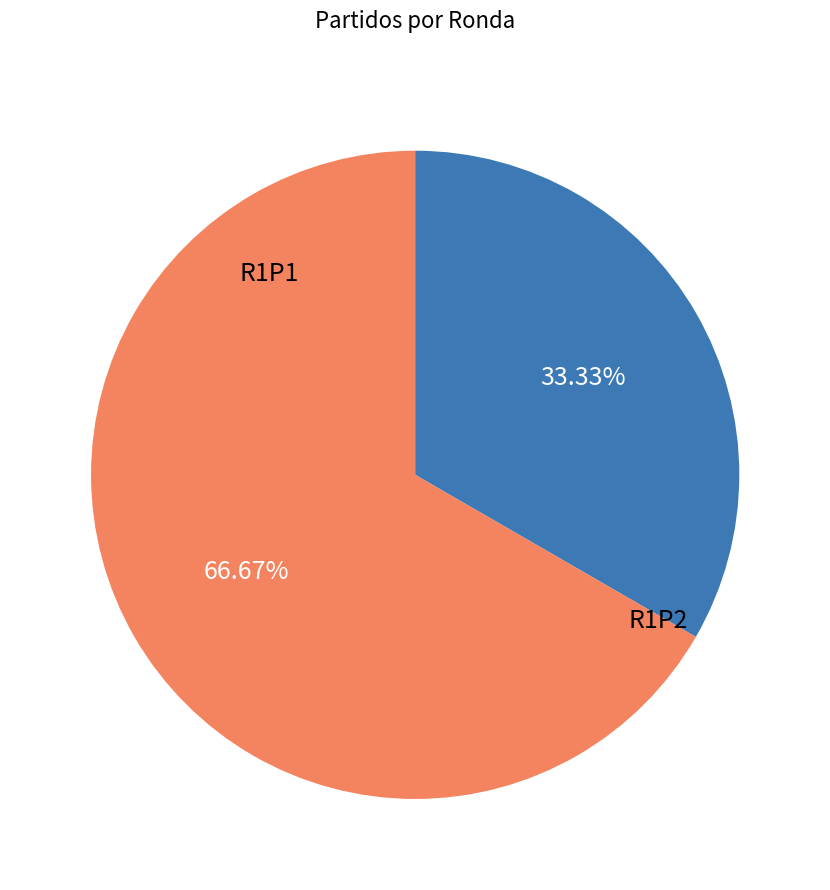

To the nearest percent, what is the average slice percentage?

50%